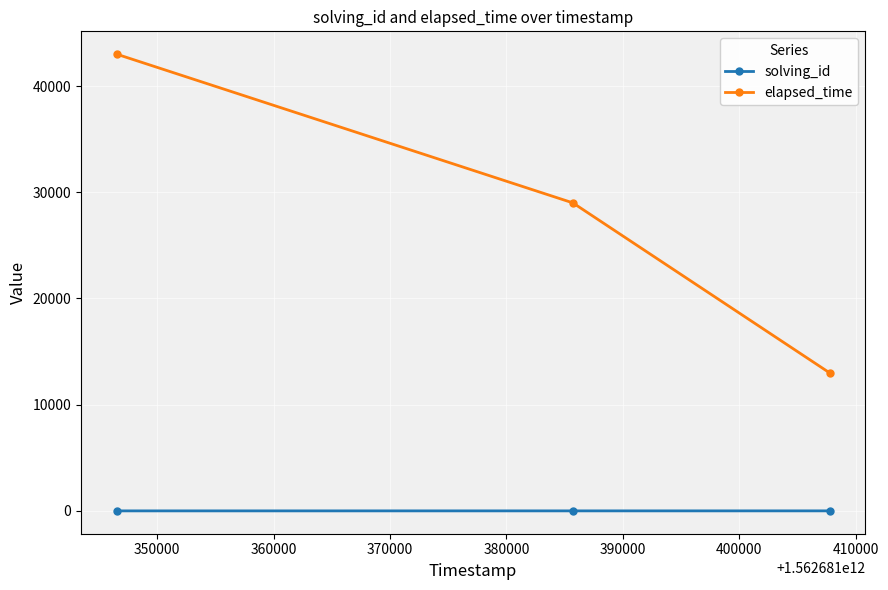

What is the average value of the elapsed_time series?

28333